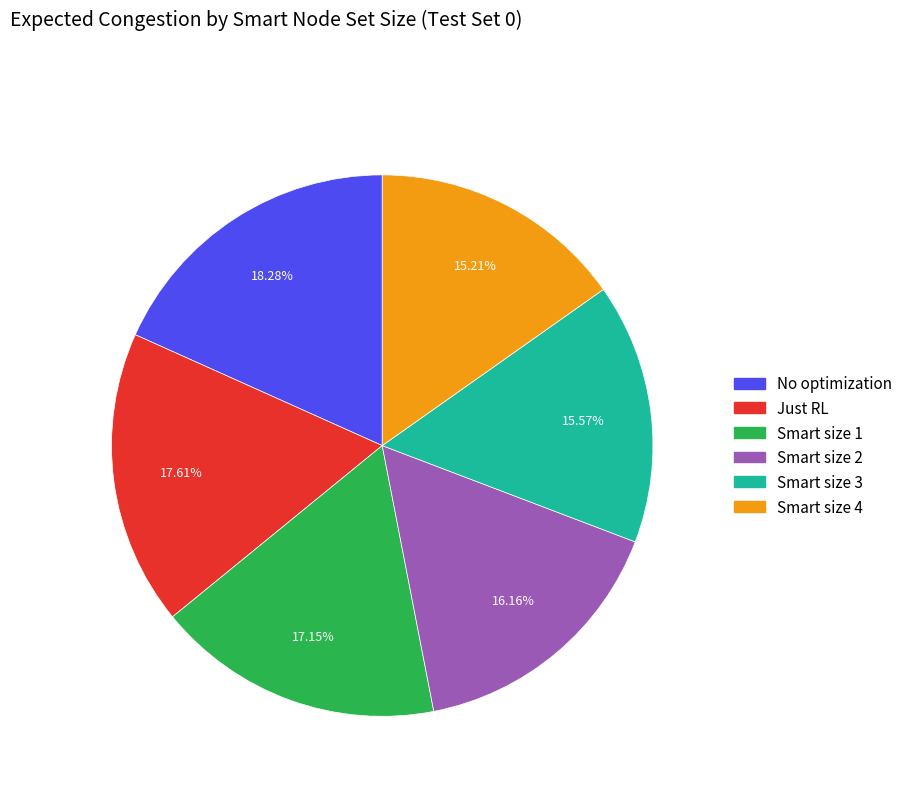

True or false: No optimization accounts for 30% of the total.

False